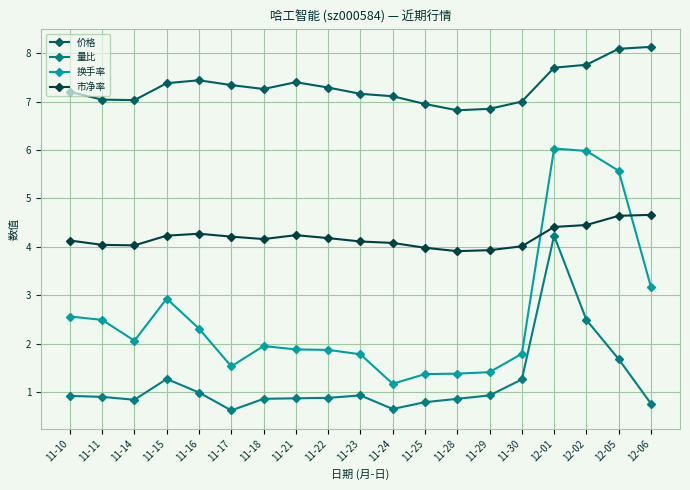

Is it true that 量比 equals 0.7 at 11-24?

True